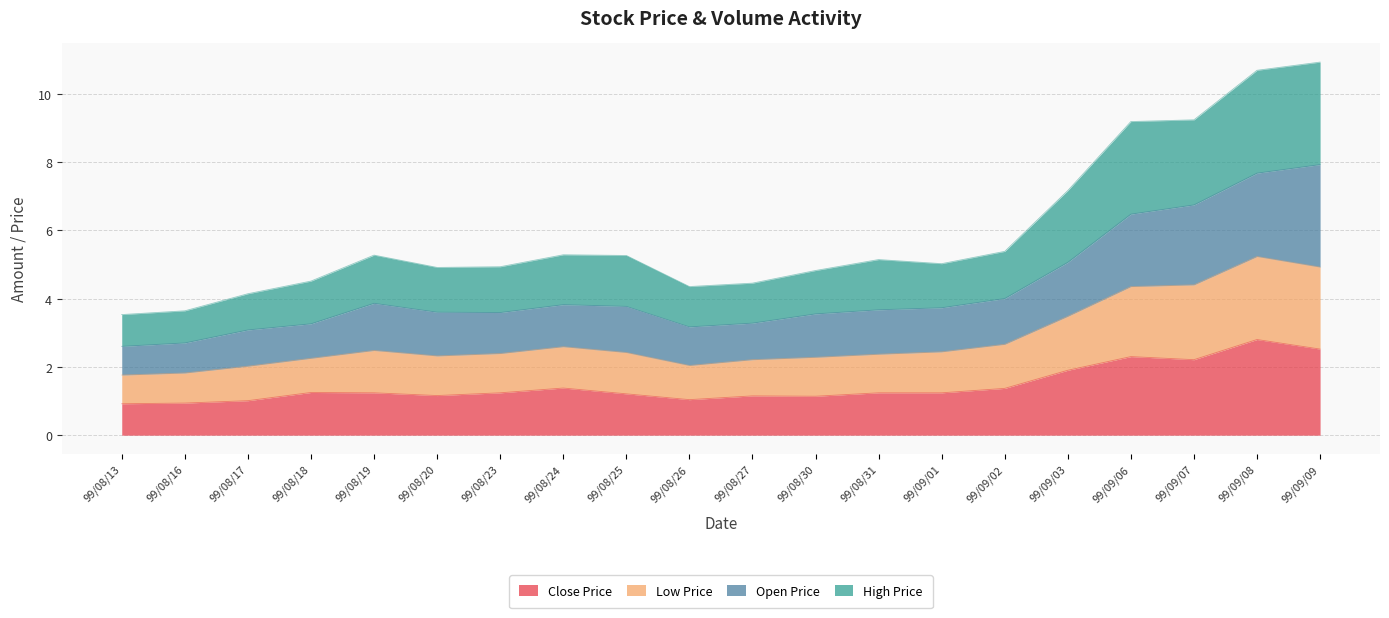

What is the total value across all series at 99/08/31?

5.1